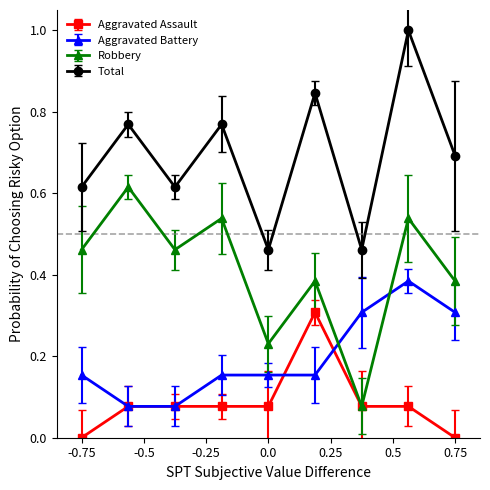

Rank the series by their average value, from highest to lowest.

Total, Robbery, Aggravated Battery, Aggravated Assault